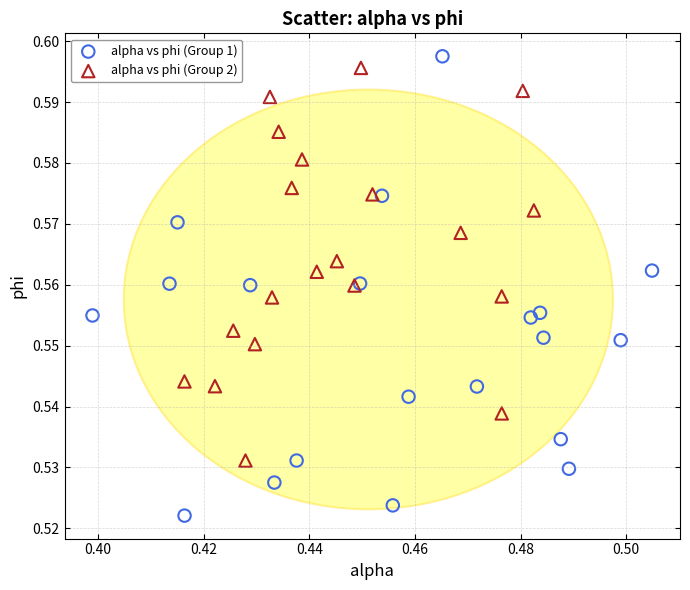

Which series reaches the minimum Y coordinate?

alpha vs phi (Group 1)